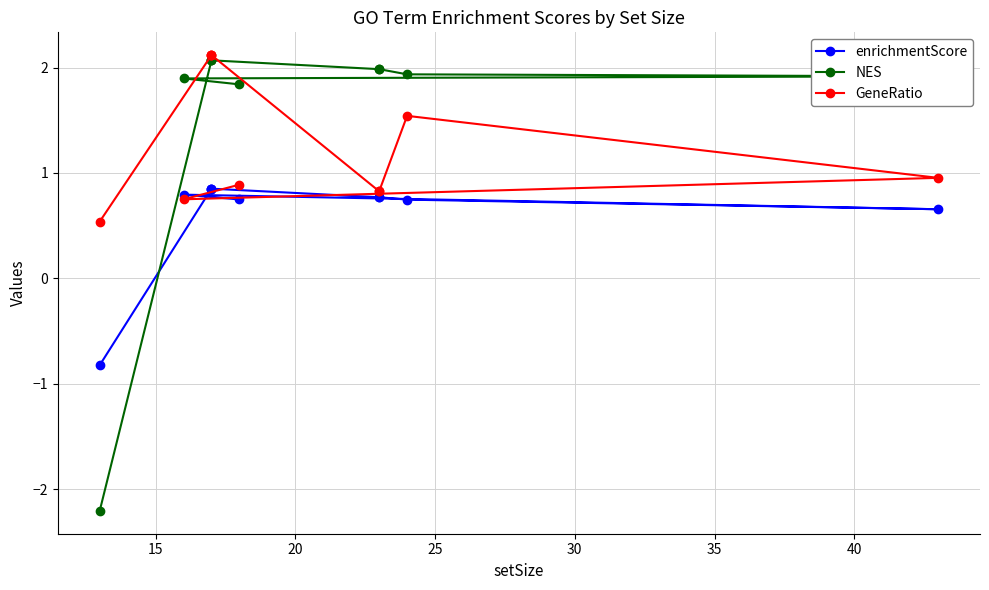

What are all the series names shown in the legend?

enrichmentScore, NES, GeneRatio